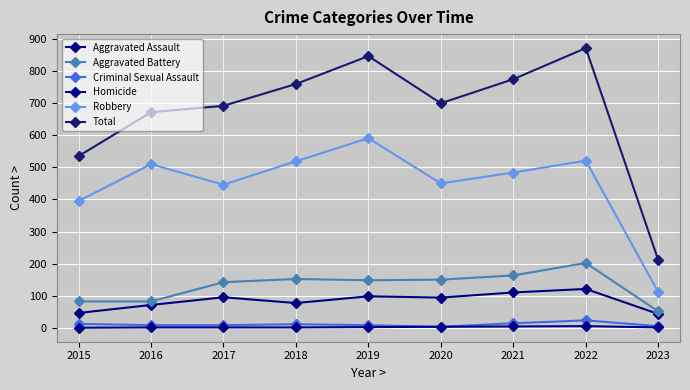

At which label is Total closest to 541?

2015